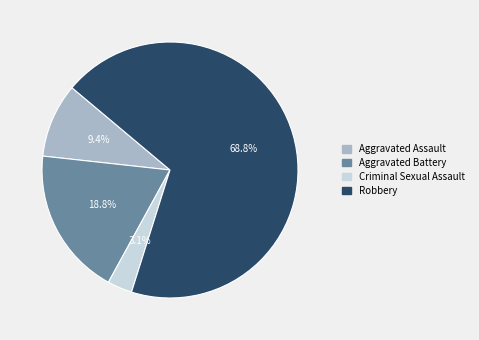

How many segments does this pie chart have?

4